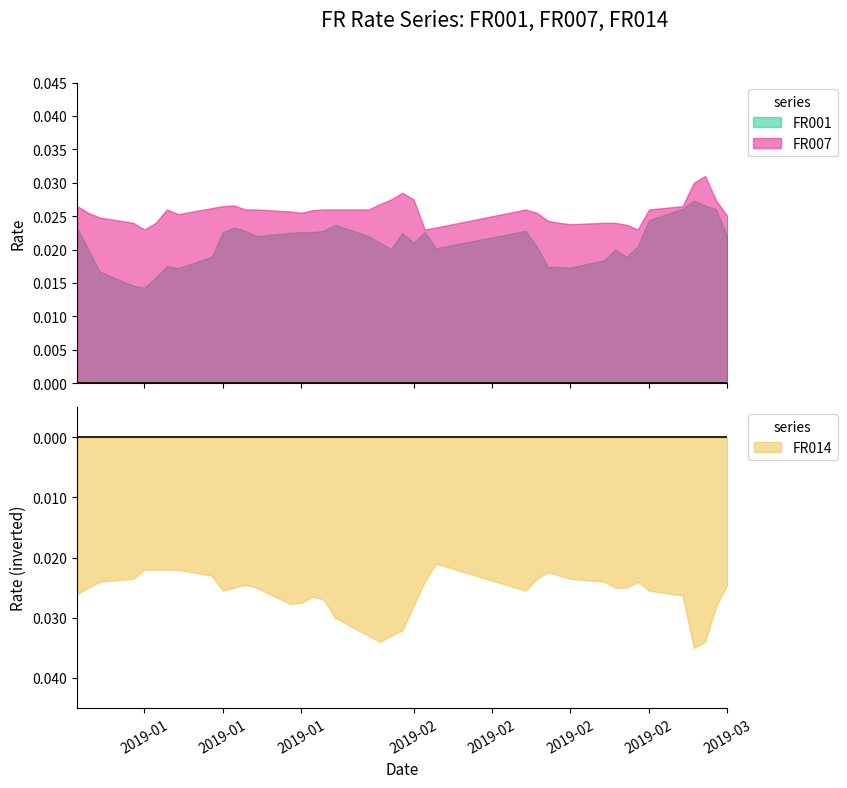

How many intersections are there between FR007 and FR014?

5